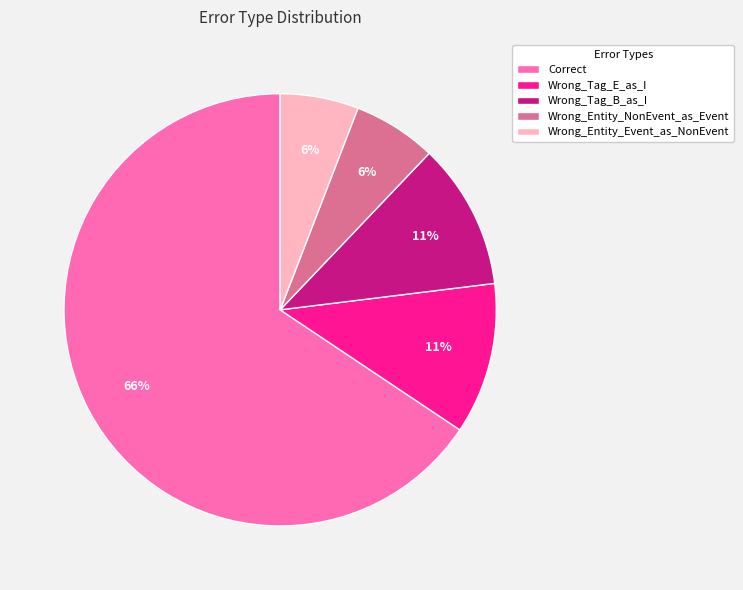

Which slice is the largest?

Correct